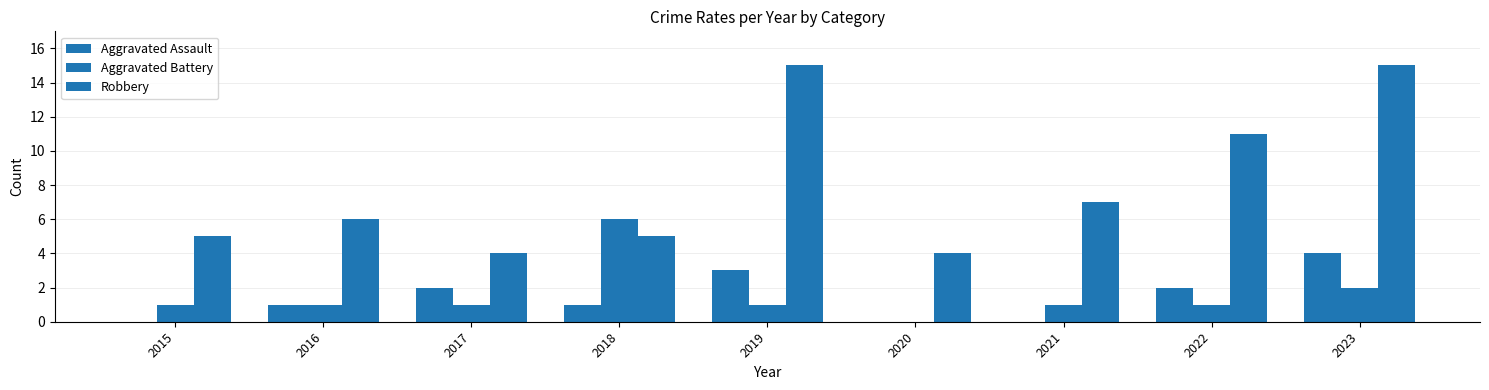

Rank the series at 2018 from highest to lowest value.

Aggravated Battery, Robbery, Aggravated Assault